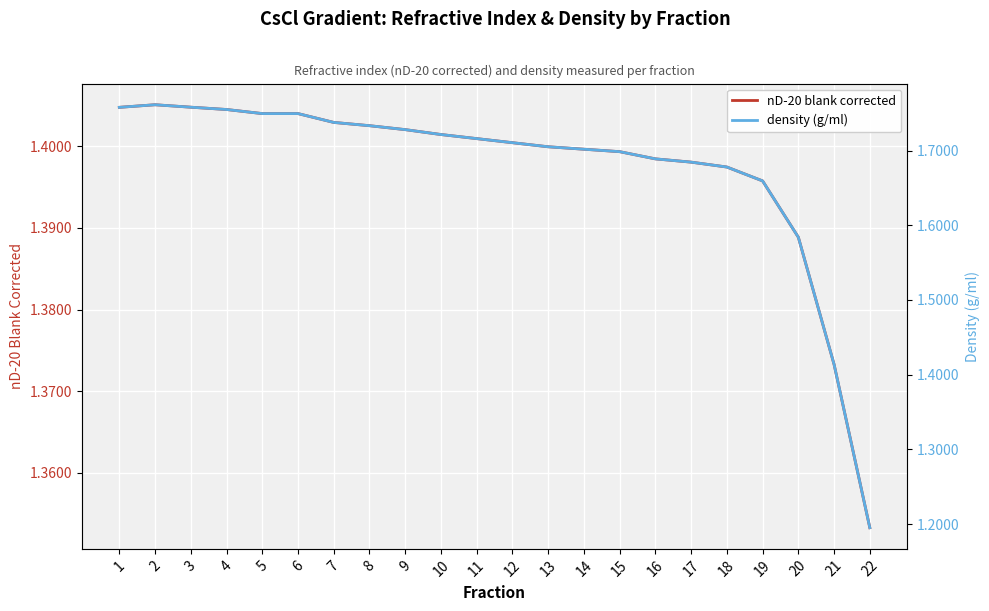

Where is density (g/ml) nearest to the value 1?

22